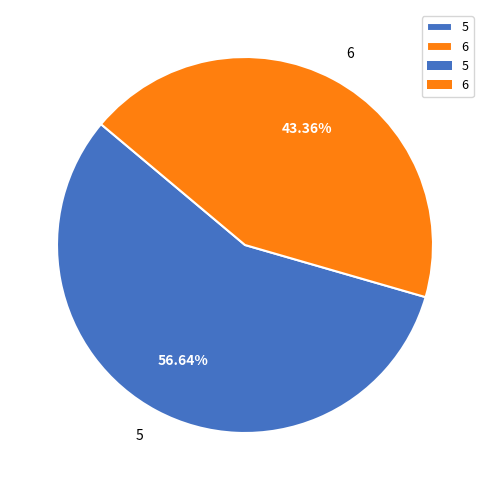

To the nearest percent, what is the difference between the largest and smallest slice percentages?

13%